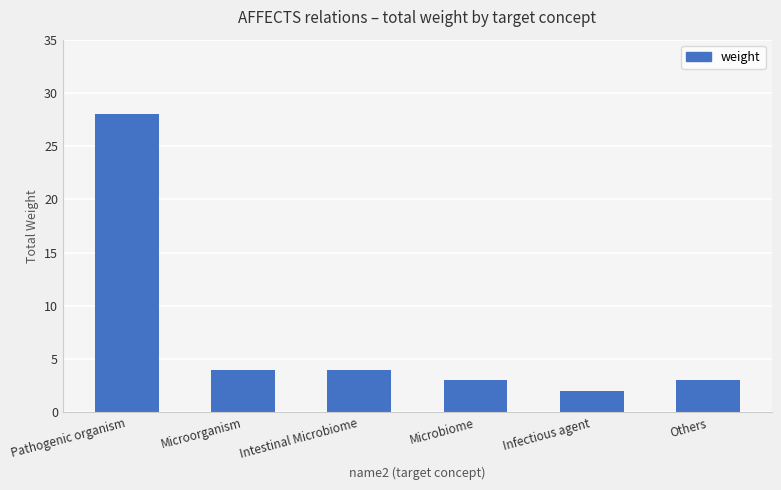

Is it true that the value at Others is 1?

False